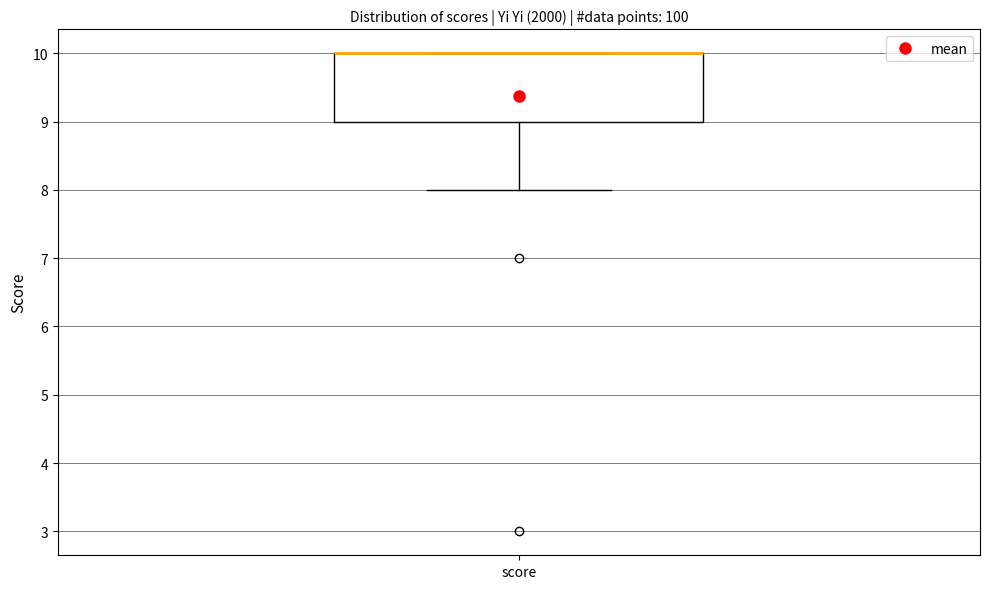

Transcribe this box plot: give where the median line is, the range the box spans, and where the two whiskers end, as read against the y-axis. The values are not printed on the chart, so give them approximately, as read against the axis.

median 10 (drawn on the box's upper edge), box 9 to 10, whiskers 8 to 10